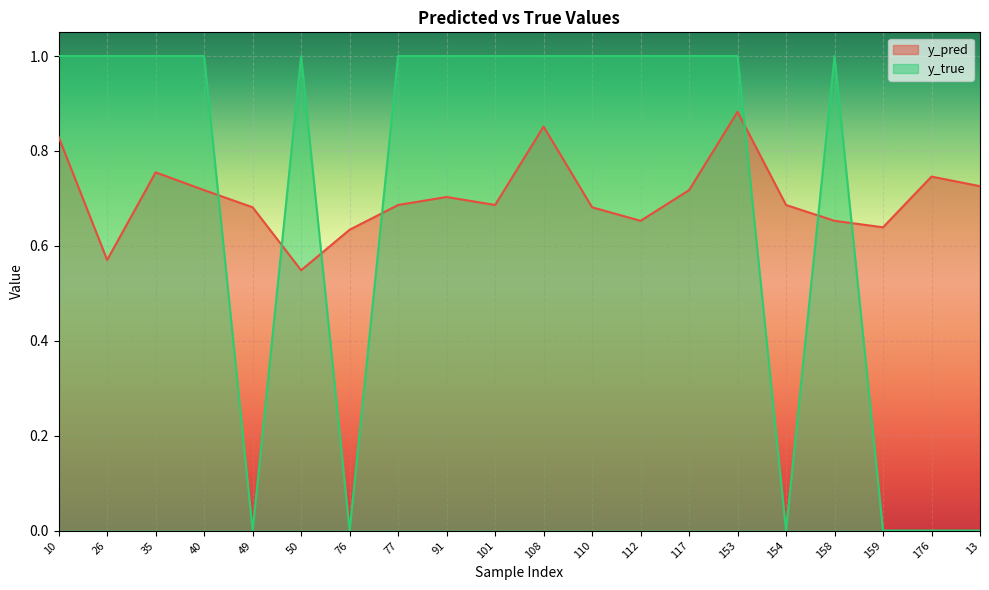

What are all the series names shown in the legend?

y_pred, y_true